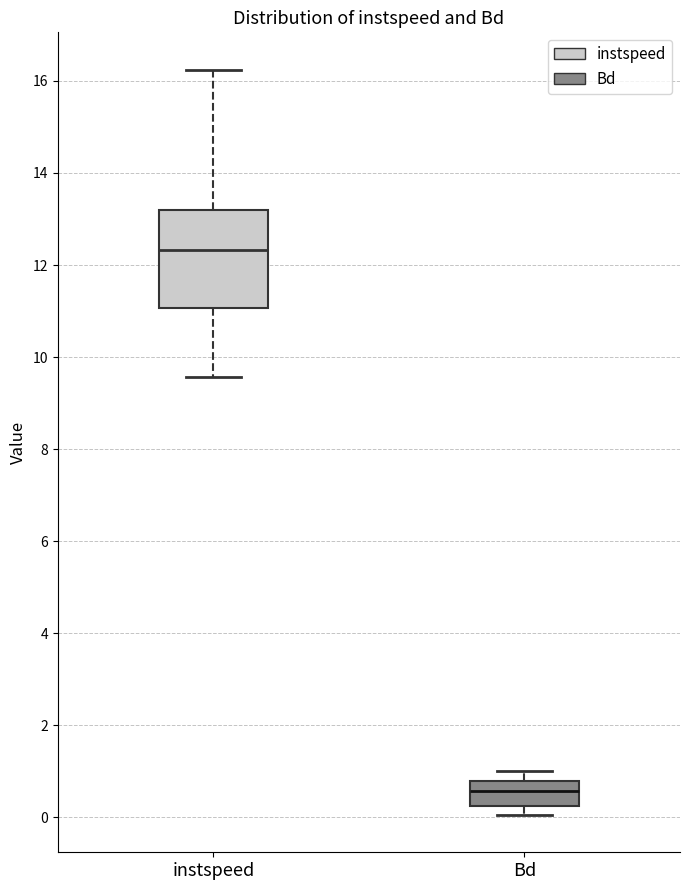

Reading left to right, transcribe this box plot: for each box, give where its median line is, the range the box spans, and where its two whiskers end, as read against the y-axis. The values are not printed on the chart, so give them approximately, as read against the axis.

instspeed: median 12.4, box 11.0 to 13.2, whiskers 9.6 to 16.2
Bd: median 0.6, box 0.2 to 0.8, whiskers 0.0 to 1.0